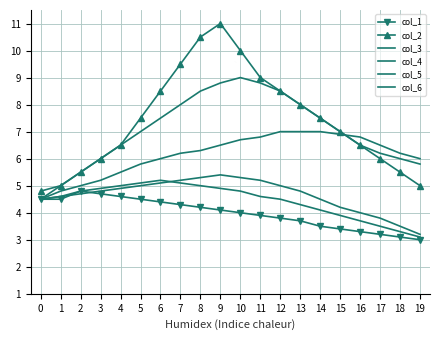

What is the difference between the highest and lowest values at 14?

4.0